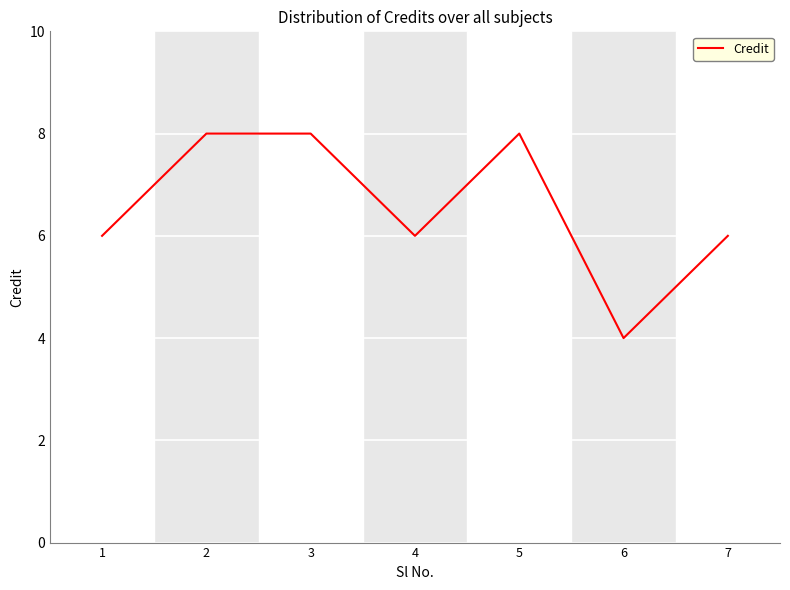

Which has a higher value, 5 or 6?

5